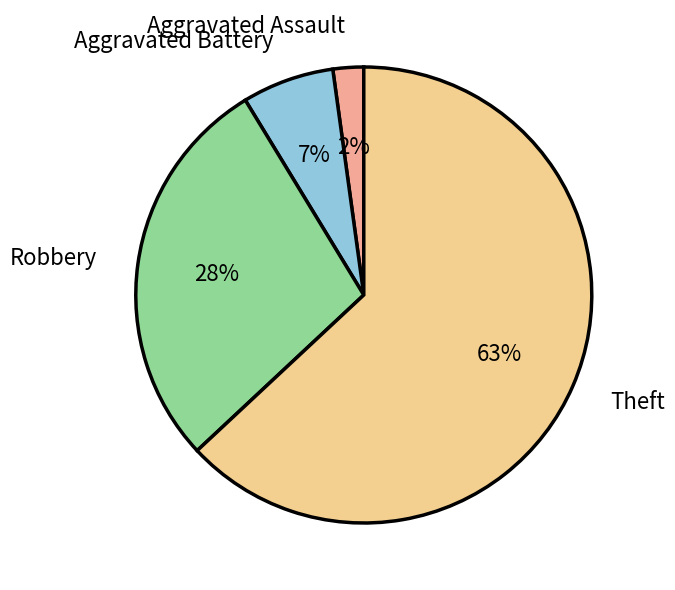

True or false: Robbery accounts for 28% of the total.

True